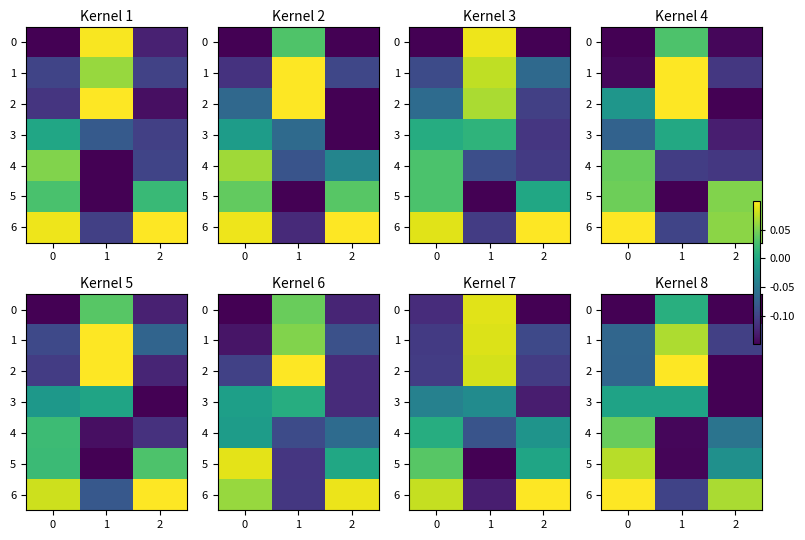

Count the number of data series in this chart.

7